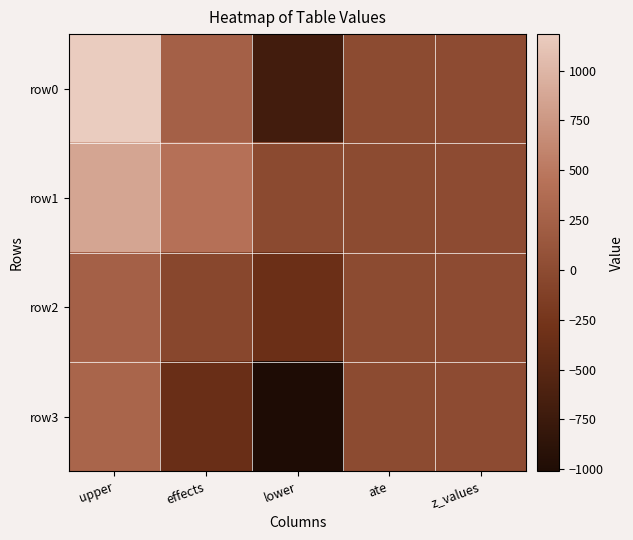

Reading left to right, transcribe all the data shown in this chart.

row0: upper=1183.2	effects=240.8	lower=-701.6	ate=0.0	z_values=1.0
row1: upper=864.1	effects=427.6	lower=-9.0	ate=0.0	z_values=2.0
row2: upper=241.4	effects=-50.4	lower=-342.2	ate=0.0	z_values=3.0
row3: upper=296.8	effects=-357.0	lower=-1010.8	ate=0.0	z_values=4.0